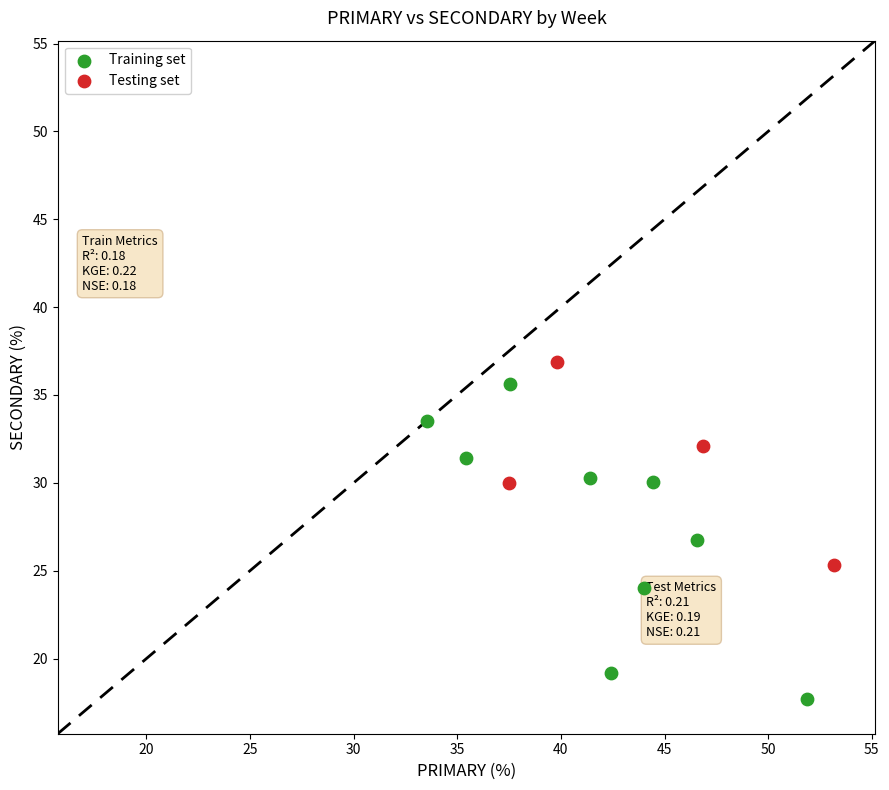

Which series has the largest Y range (max minus min)?

Training set